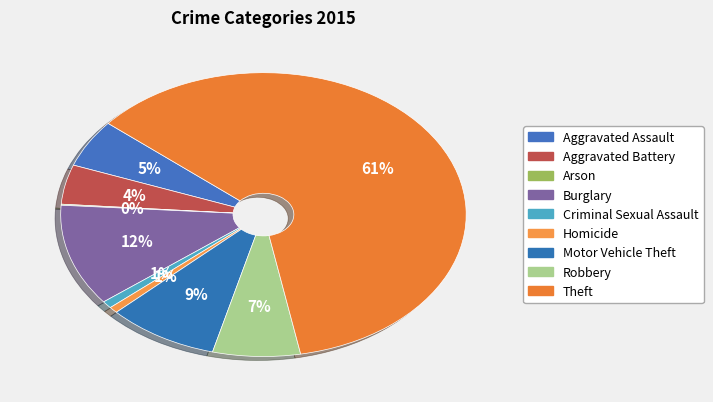

Is there a majority slice in this chart?

Yes